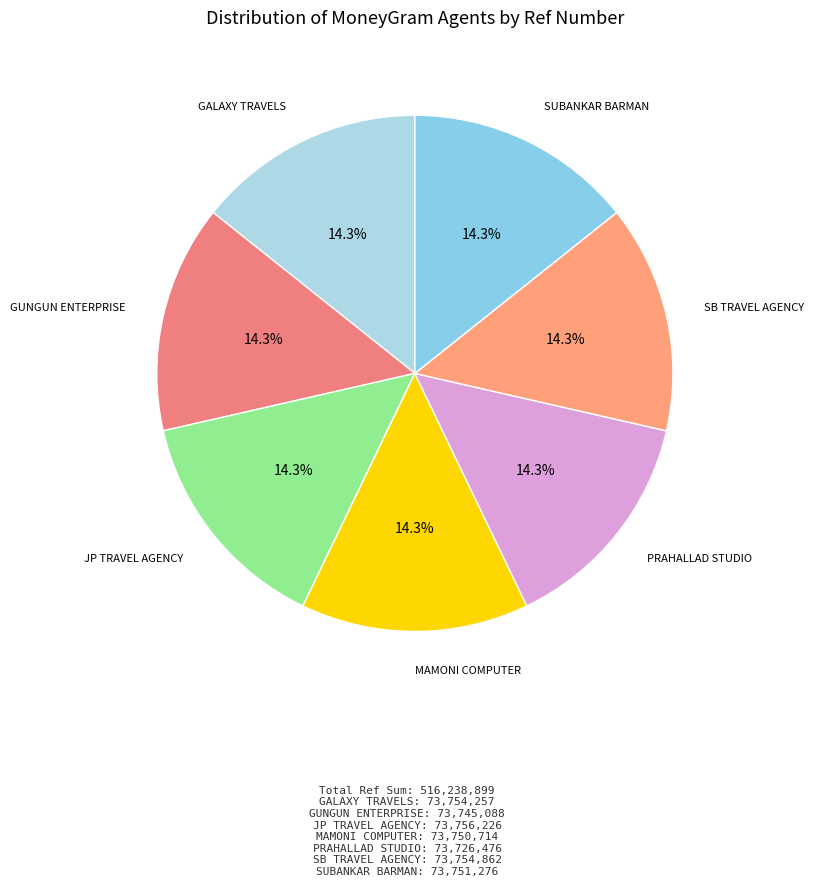

How much of the chart is everything except GALAXY TRAVELS?

85.7%